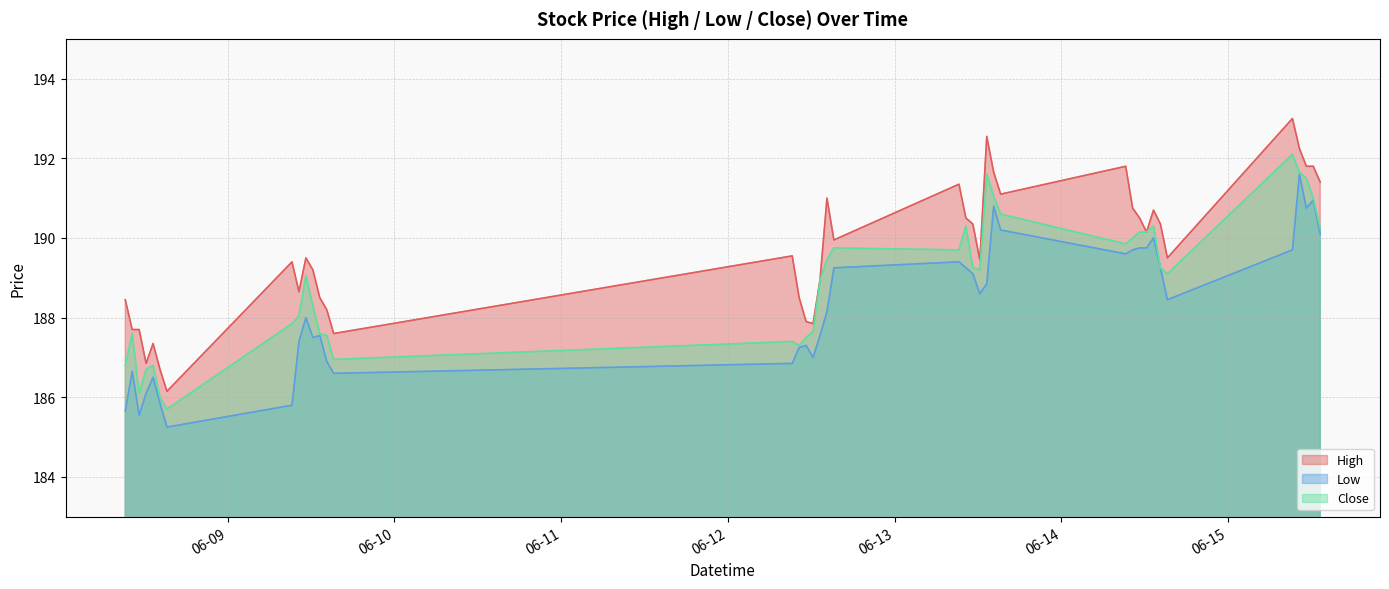

Is the value of High at 2023-06-15 11:15 greater than the value of Low at 2023-06-14 10:15?

Yes